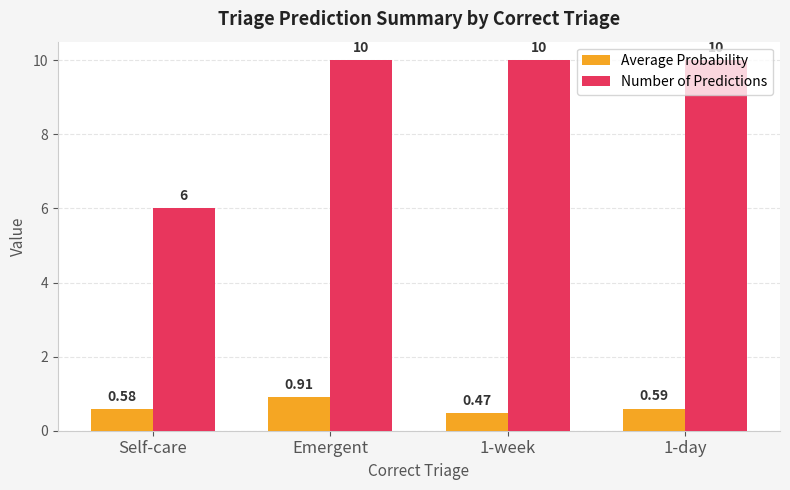

Which series changed the most between Self-care and 1-day?

Number of Predictions